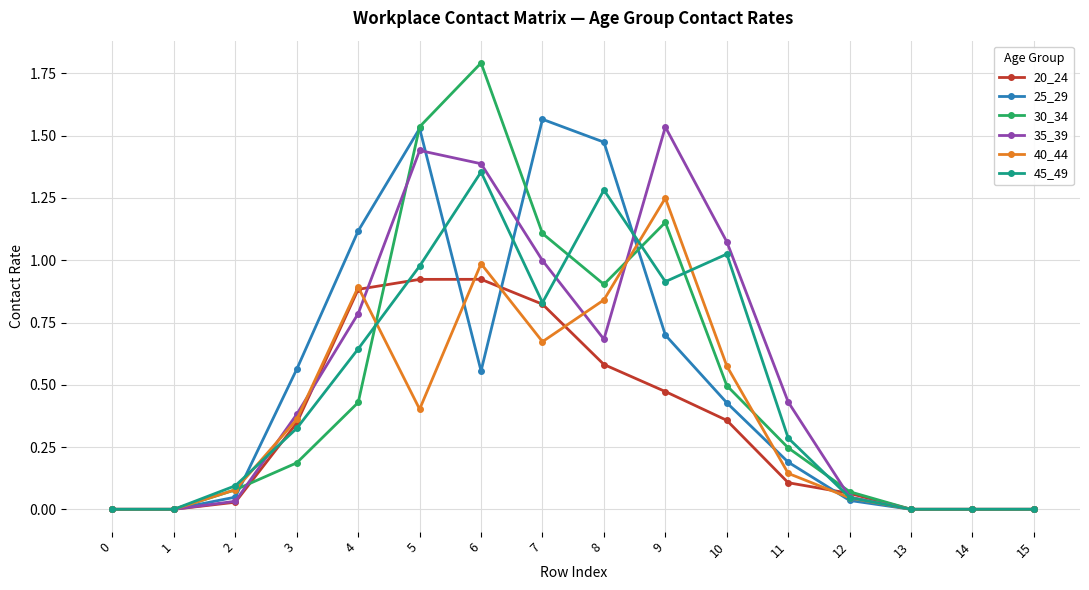

Is it true that 45_49 equals 0.6 at 4?

True